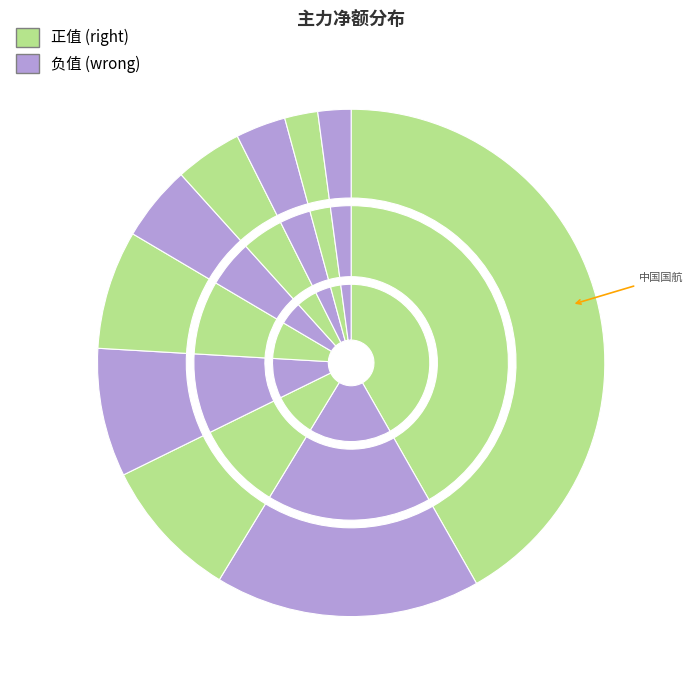

Is it true that 威海广泰 is 9% of the pie?

True